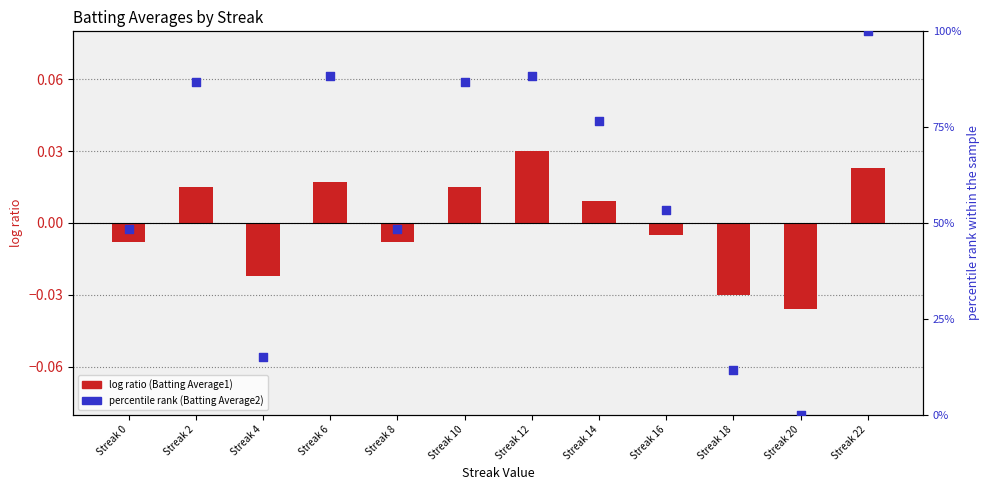

At how many categories does at least one series exceed 72?

6